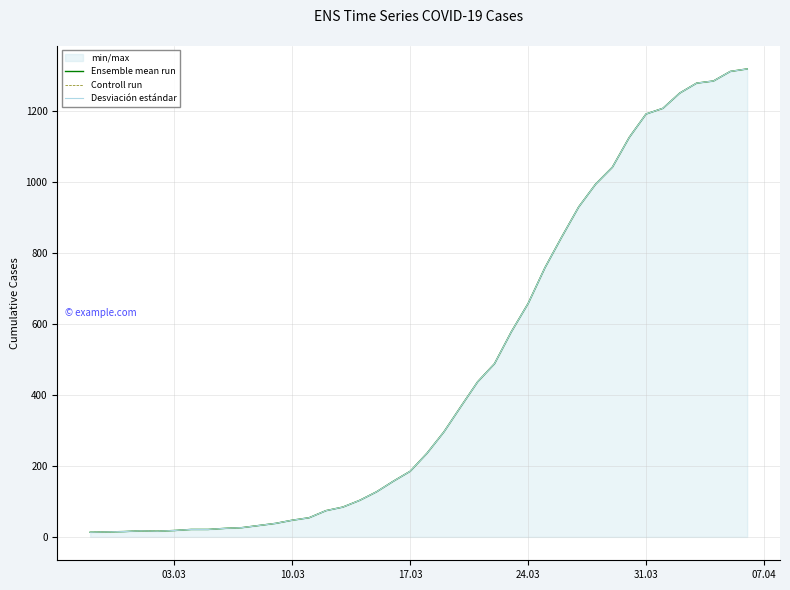

Is it true that Desviación estándar equals 341 at 20?

False